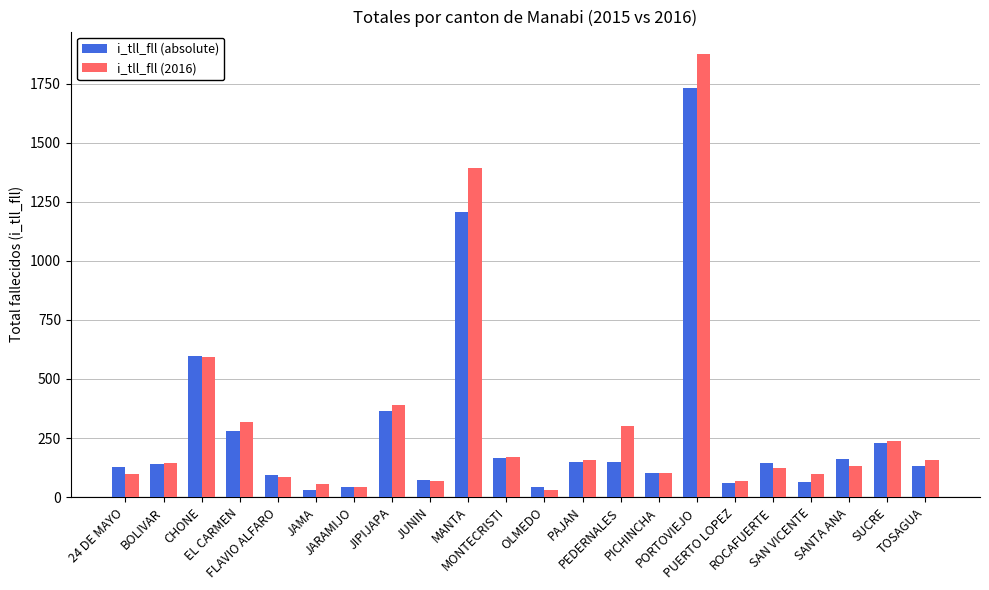

Which category has the highest value across all series?

PORTOVIEJO